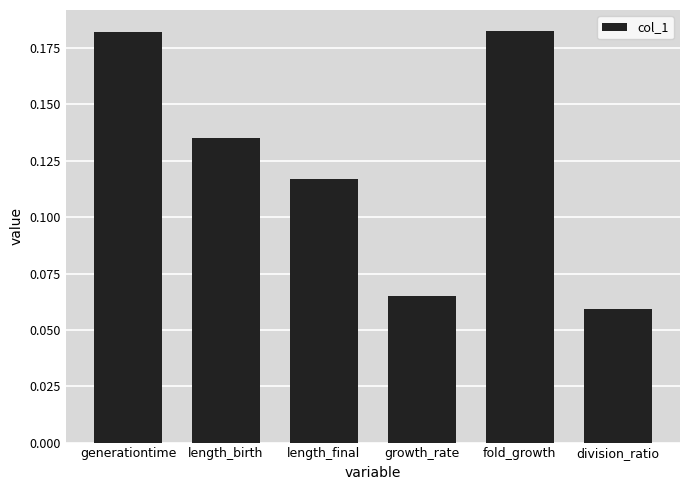

What is the label of the 3rd bar from the right?

growth_rate